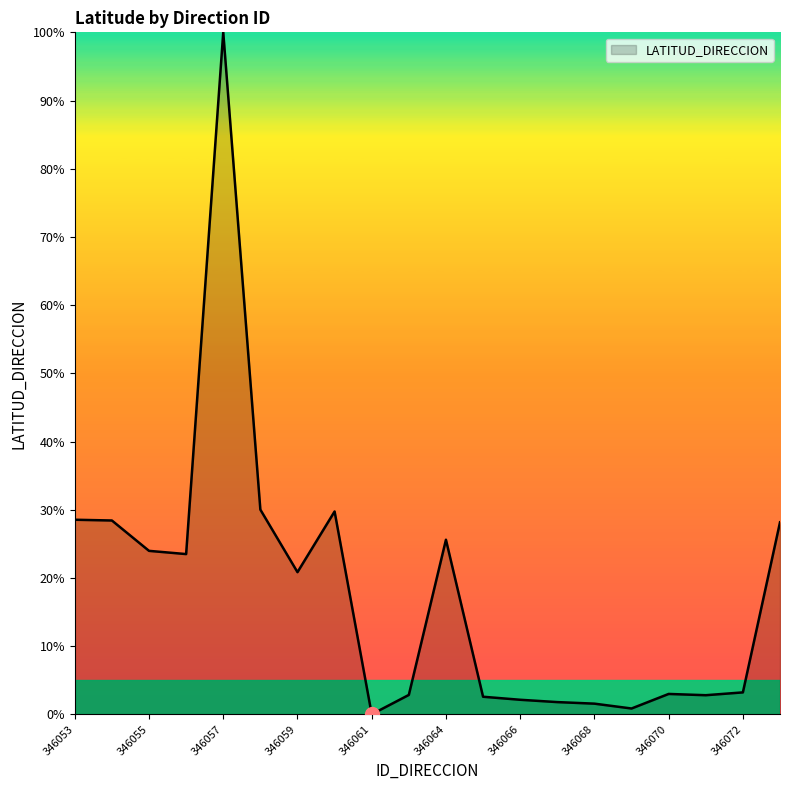

What is the greatest value displayed?

100.0